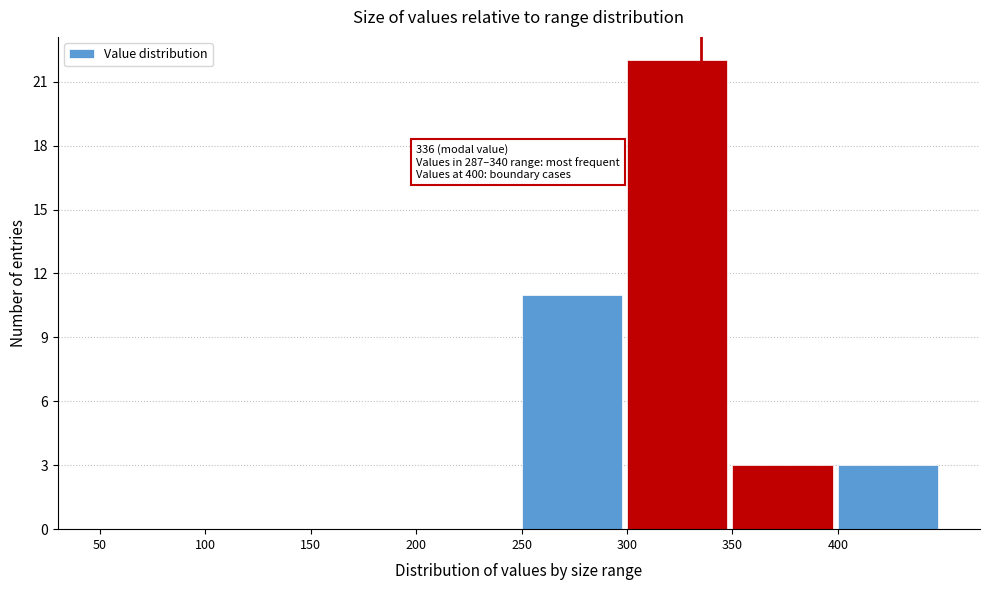

Which range on the x-axis has the tallest bar?

300 to 350